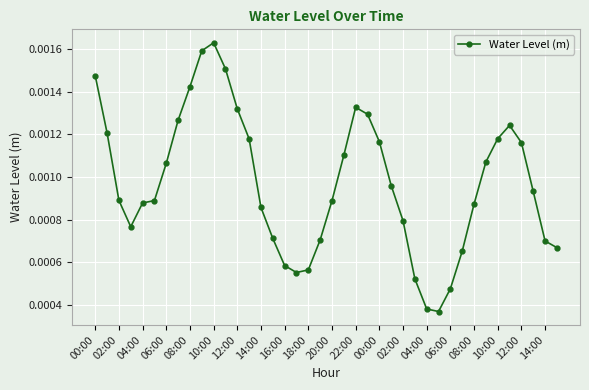

True or false: the data has more than 1 interior local peaks.

True